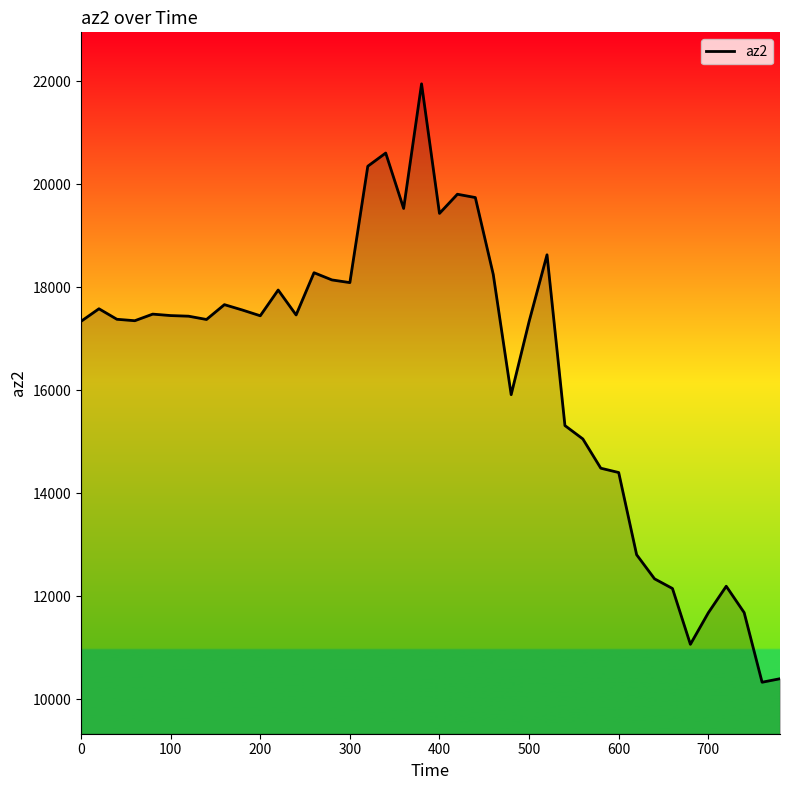

What is the average value?

16434